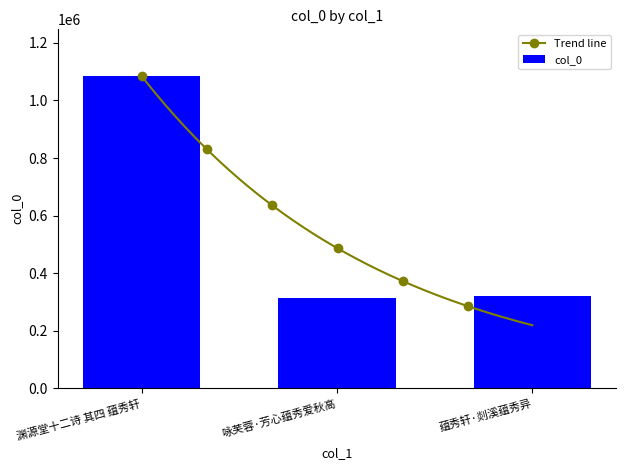

The chart shows a value of 321357 at 蕴秀轩·剡溪蕴秀异. True or false?

True